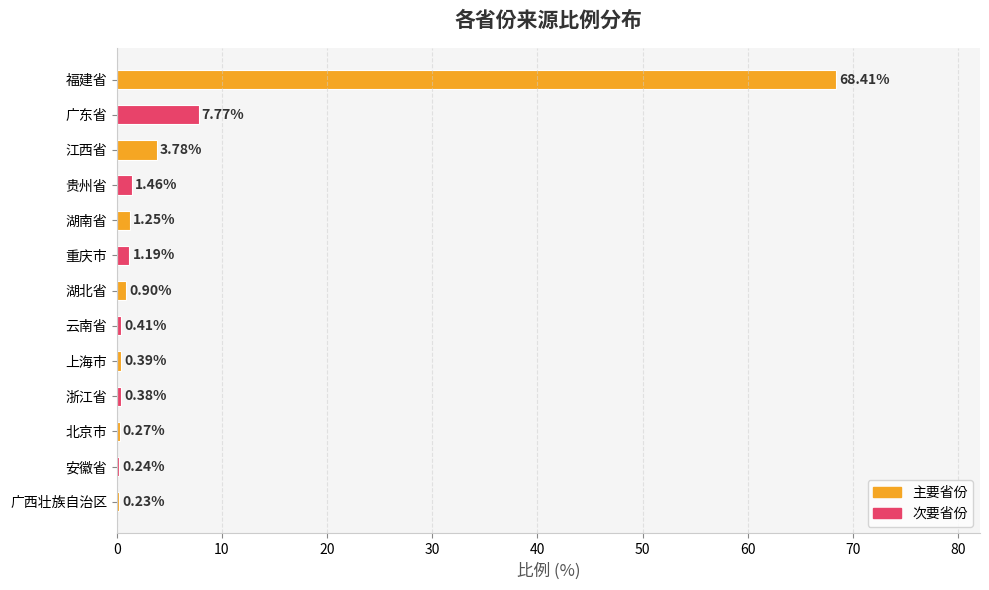

Approximately how many times larger is the value at 广东省 compared to 重庆市?

6.5